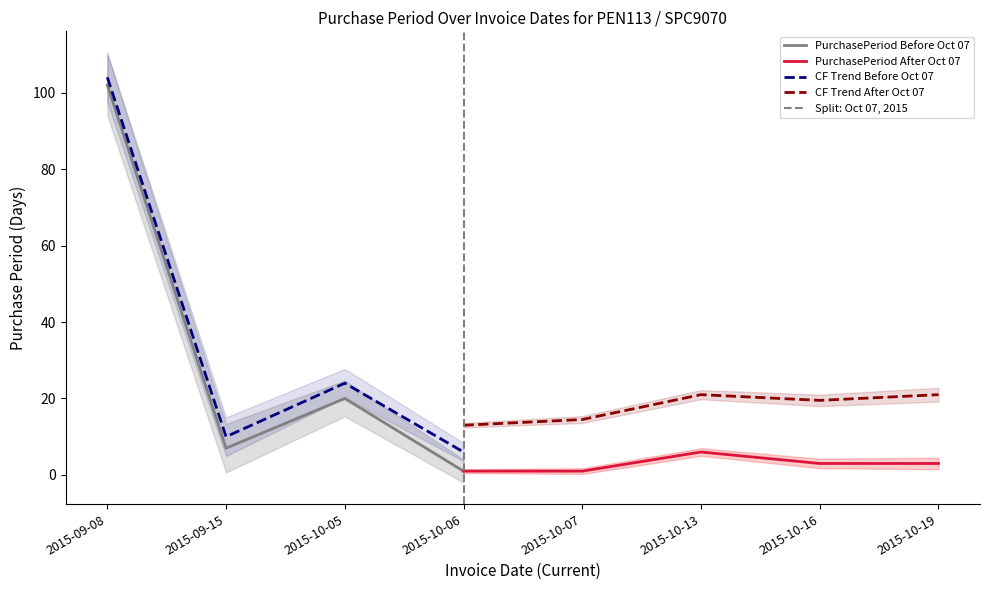

Reading left to right, what are all the values shown in this chart?

102	7	20	1	1	6	3	3